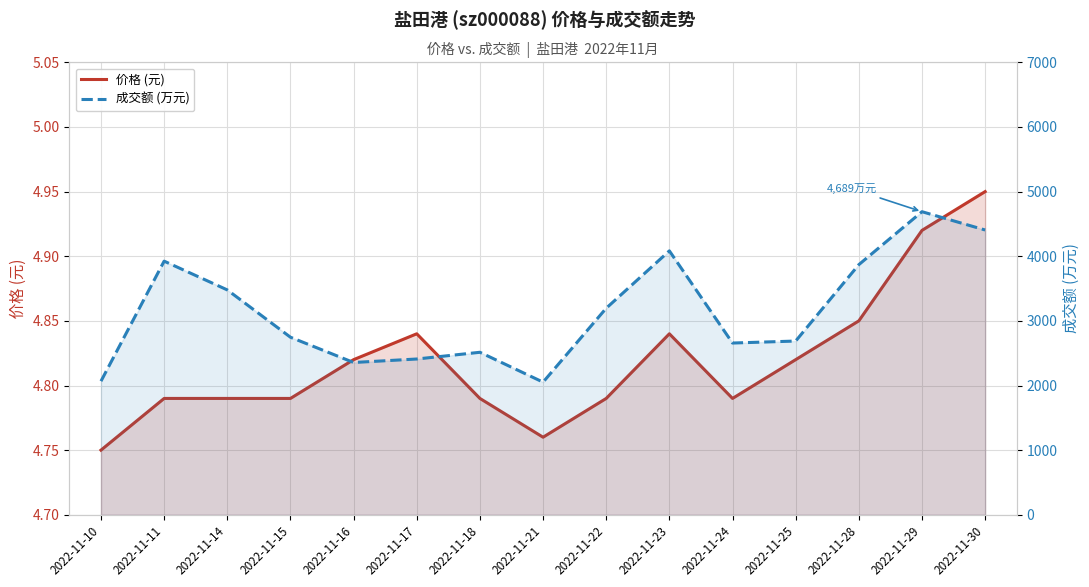

How many interior local peaks does the 价格 (元) series have?

2